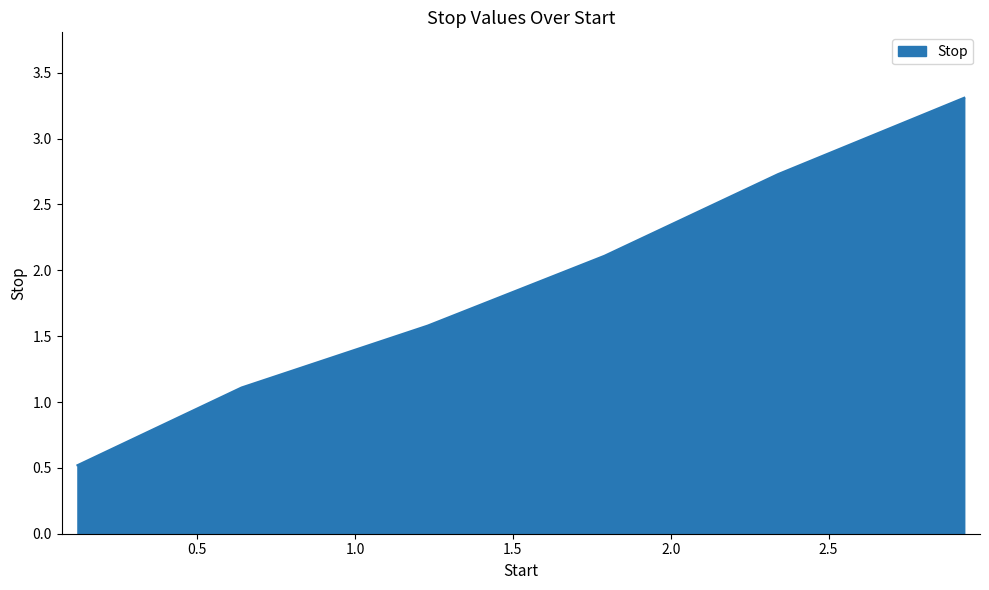

What is the smallest value displayed?

0.5